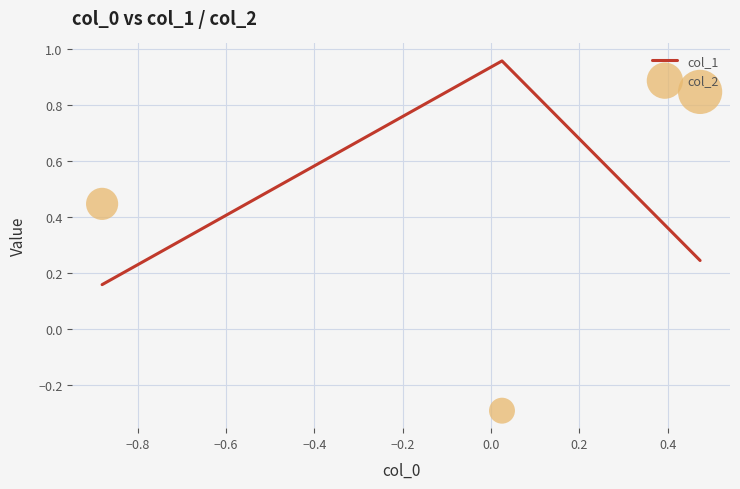

At how many categories does at least one series exceed 0?

3